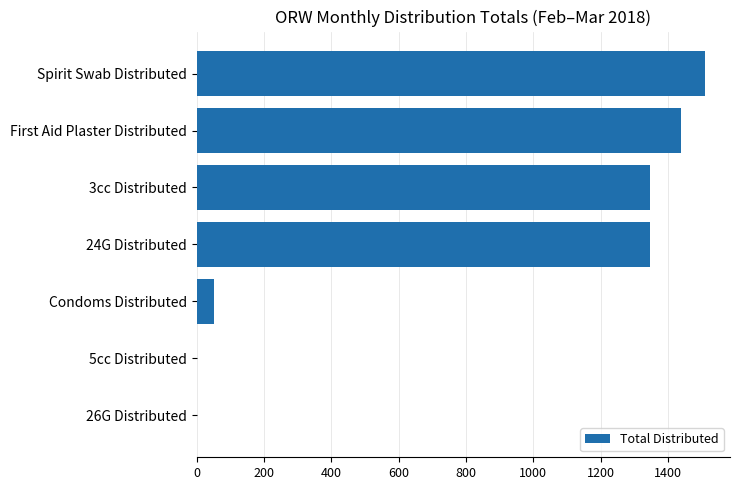

Reading top to bottom, what are all the values shown in this chart?

Spirit Swab Distributed=1509	First Aid Plaster Distributed=1440	3cc Distributed=1347	24G Distributed=1347	Condoms Distributed=52	5cc Distributed=0	26G Distributed=0